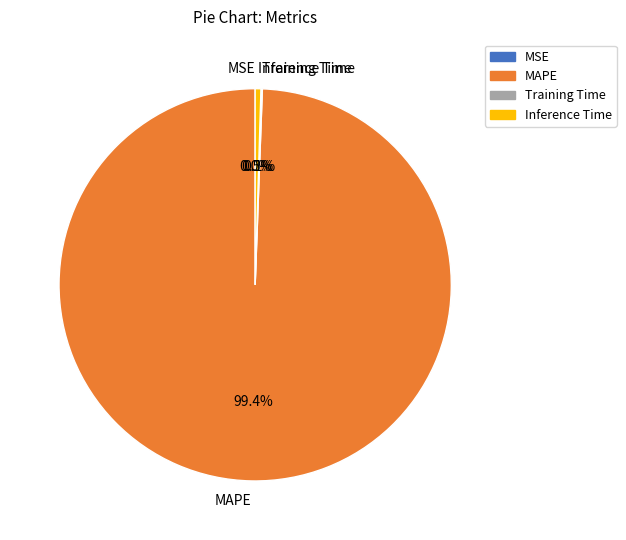

What is the largest slice in the pie chart?

MAPE